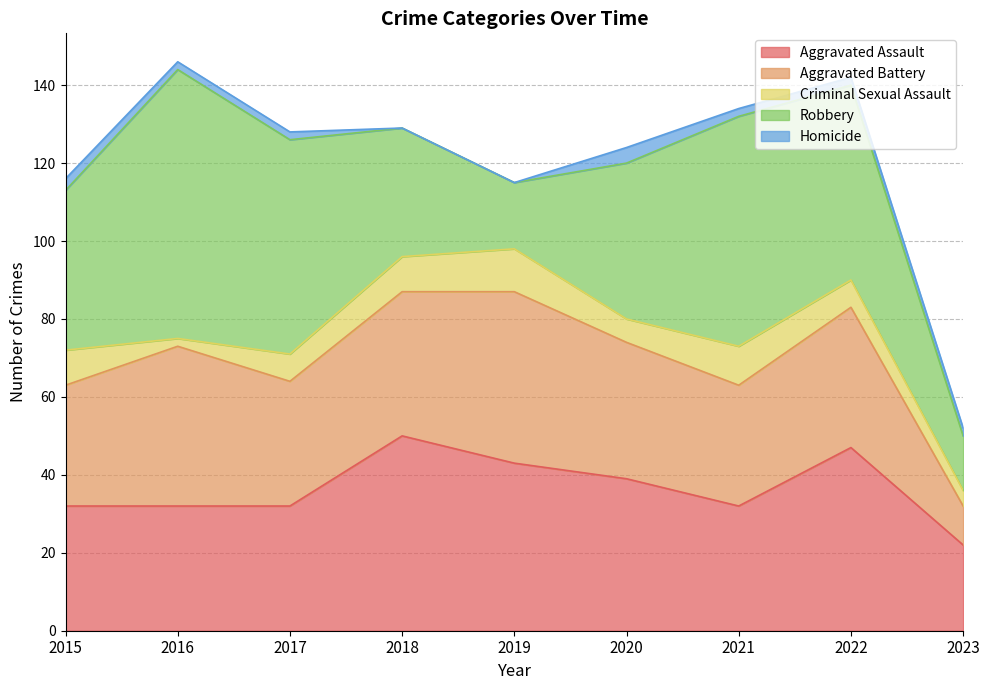

At which category does Robbery reach its first local valley?

2019